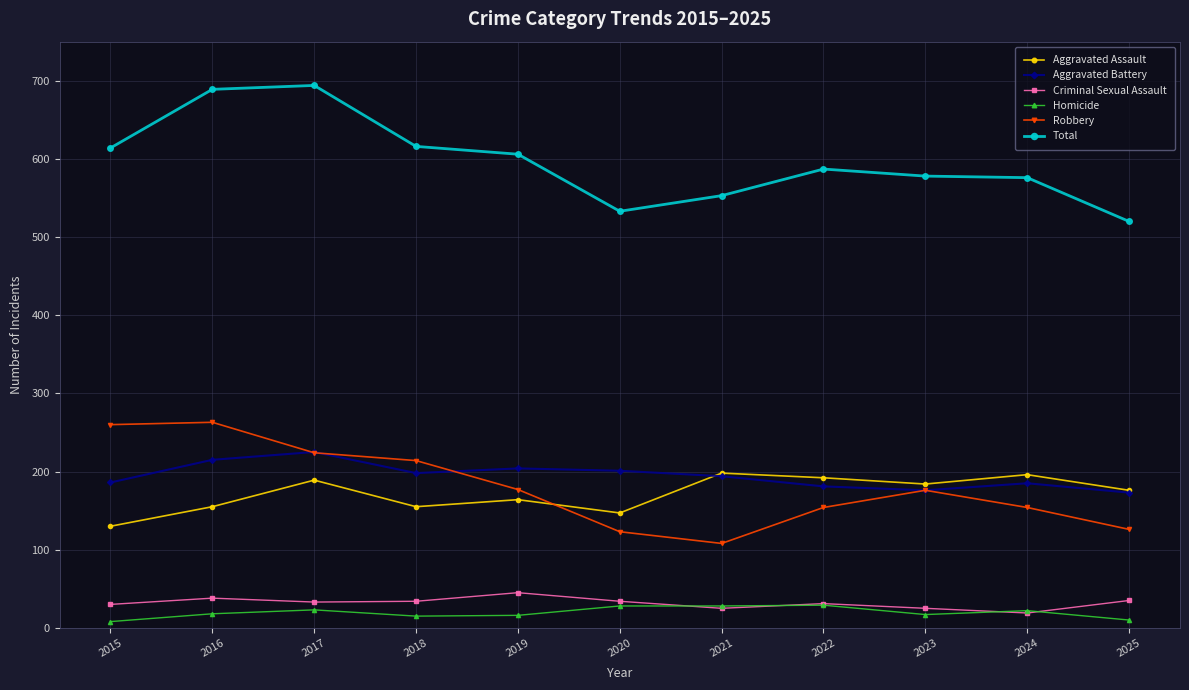

Is it true that Aggravated Battery equals 185 at 2024?

True